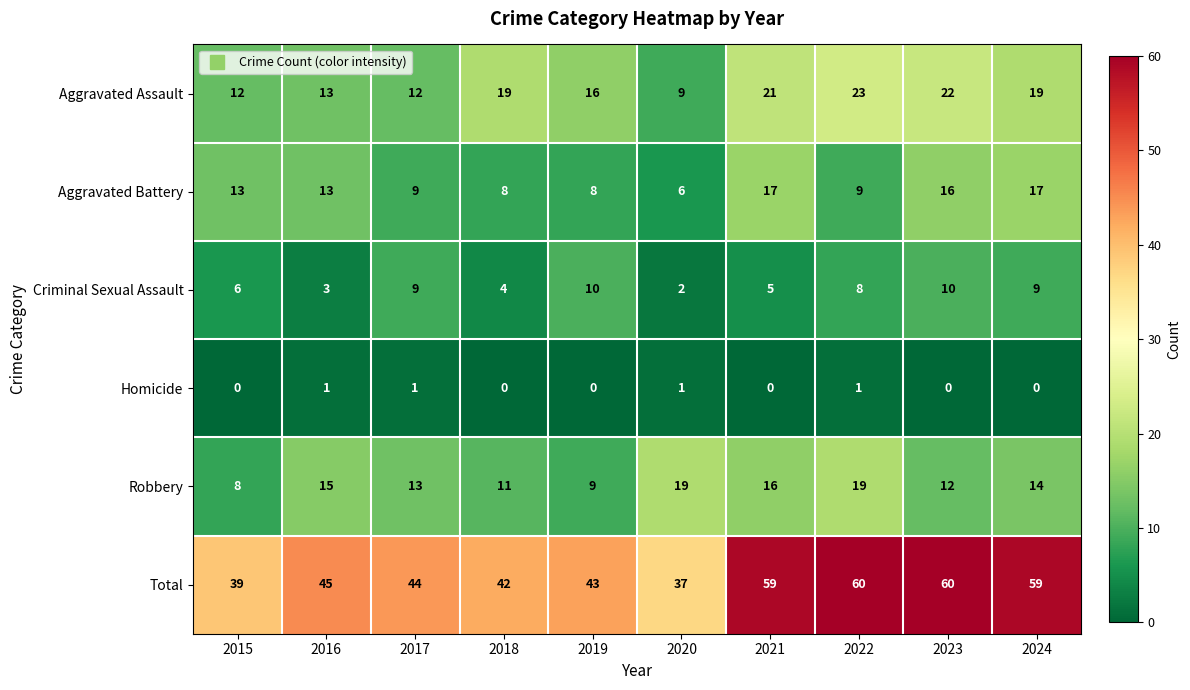

Which series has the widest spread of values?

Total